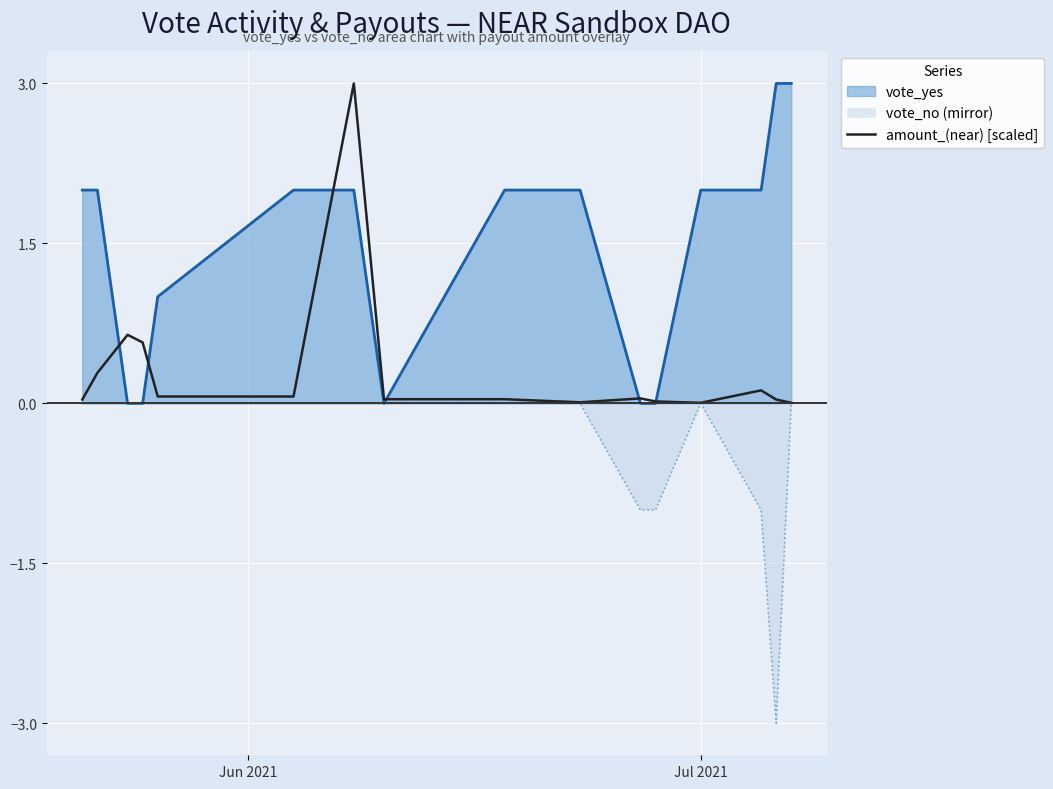

How many series are shown in this chart?

3